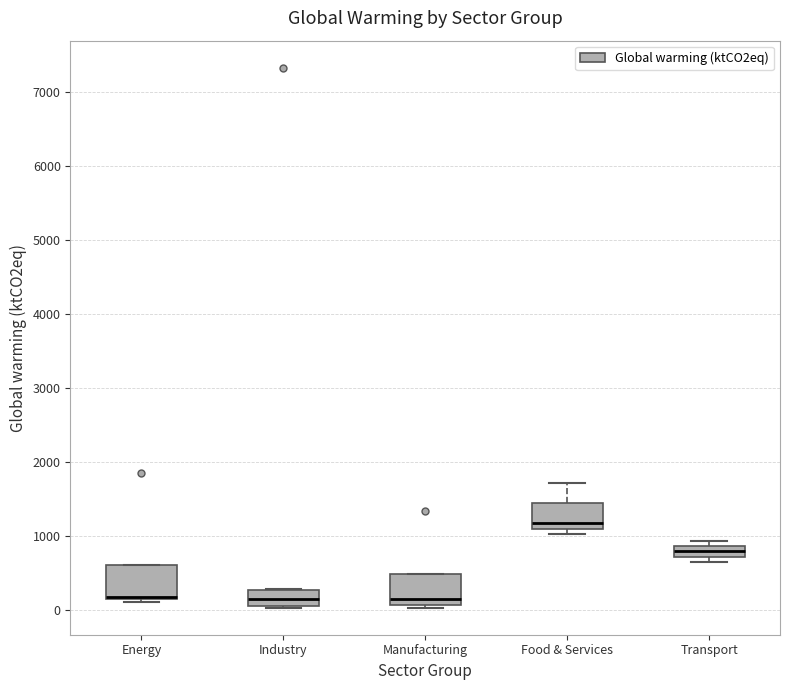

Where is the upper edge of the box for Manufacturing on the y-axis? The values are not printed on the chart, so give them approximately, as read against the axis.

500